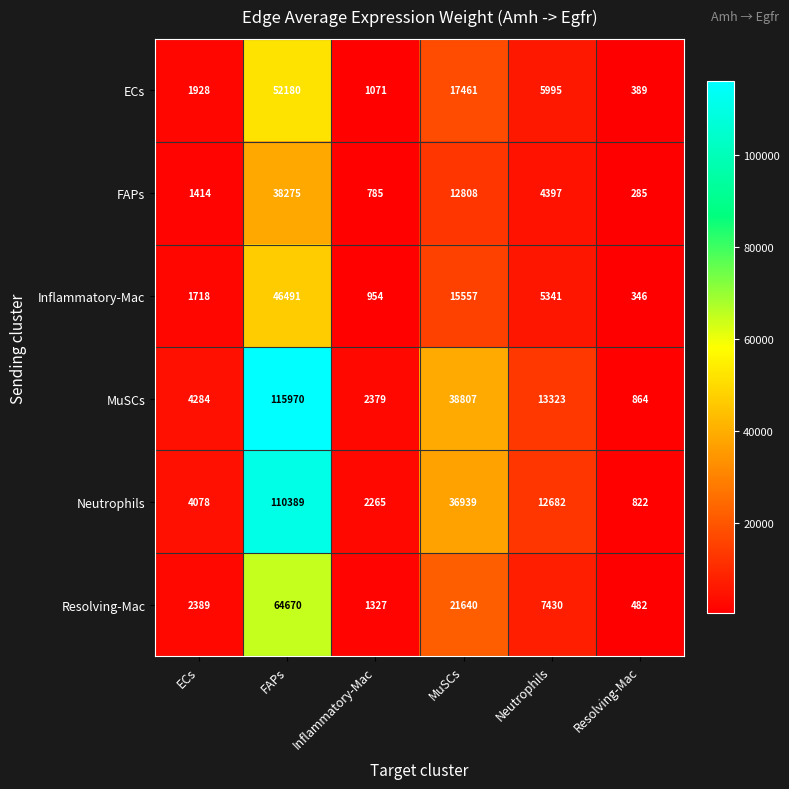

At which category is the sum across all series the highest?

FAPs